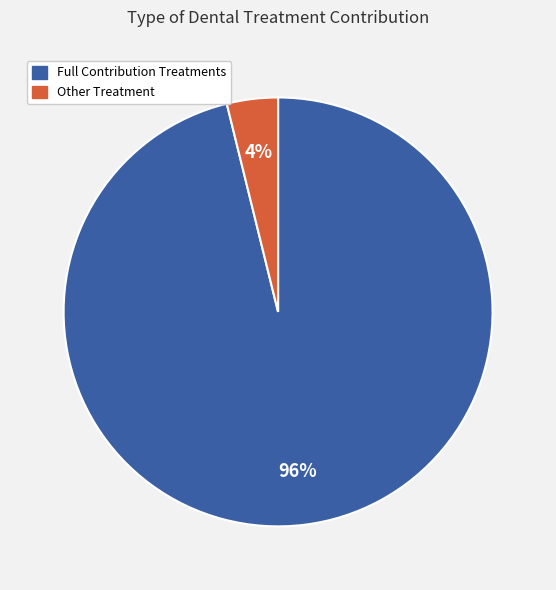

To the nearest percent, what is the average slice percentage?

50%